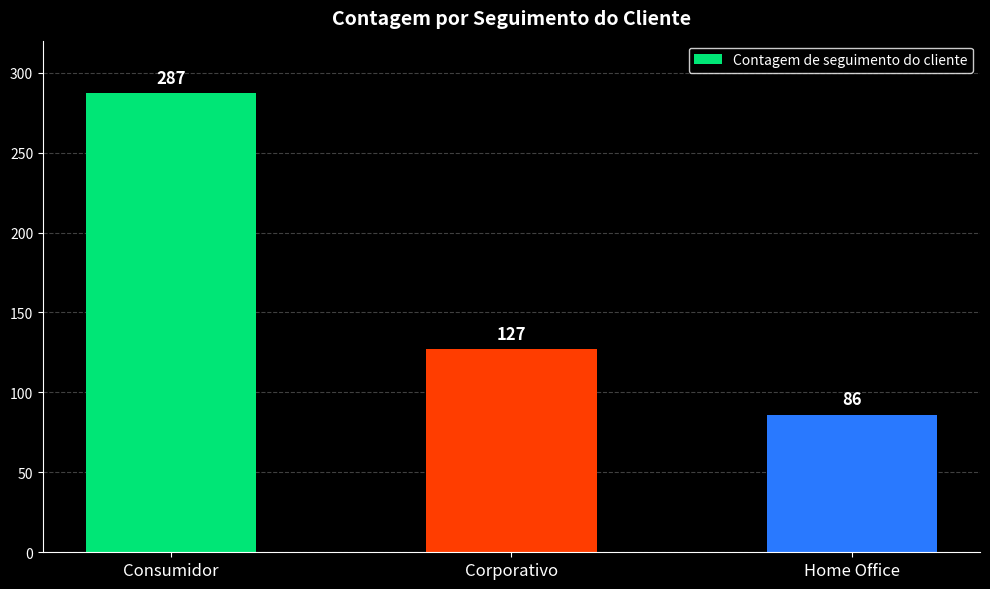

Read the value at Consumidor.

287